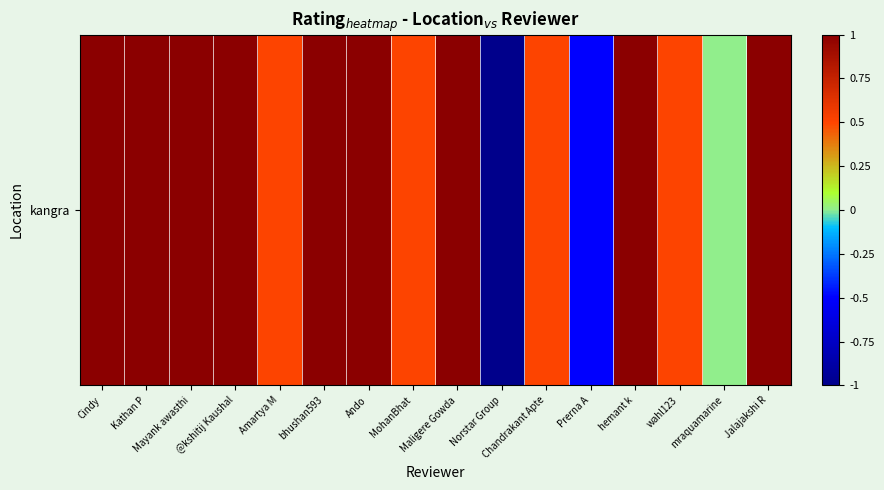

Is it true that the value at wahl123 is 0.8?

False